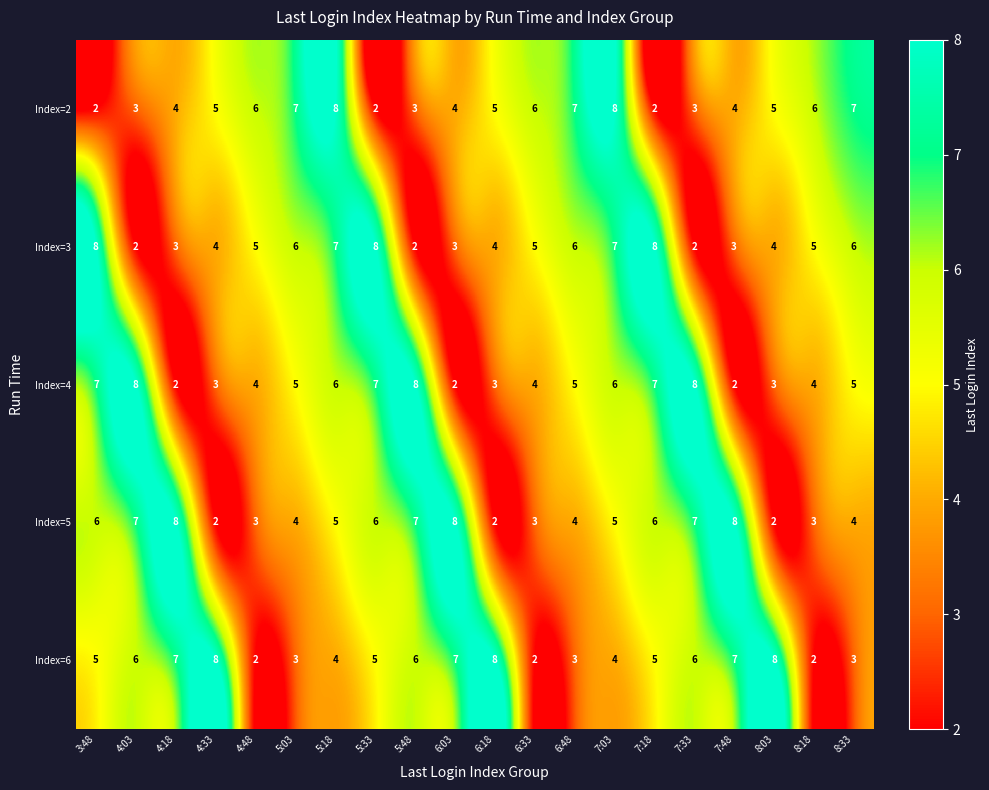

The value of Index=6 at 7:48 is 12. True or false?

False